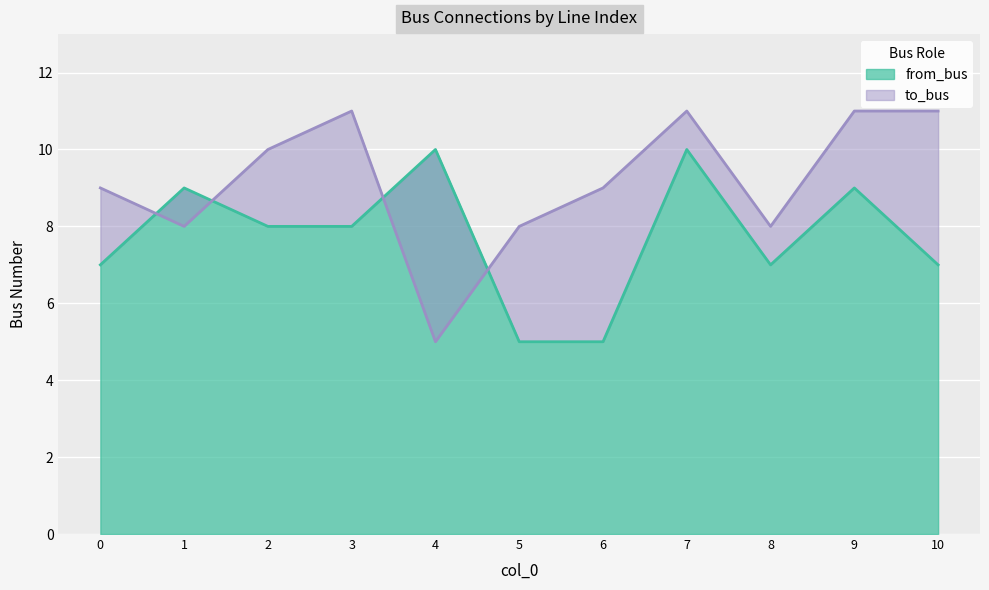

How many values in the to_bus series are below 9?

4